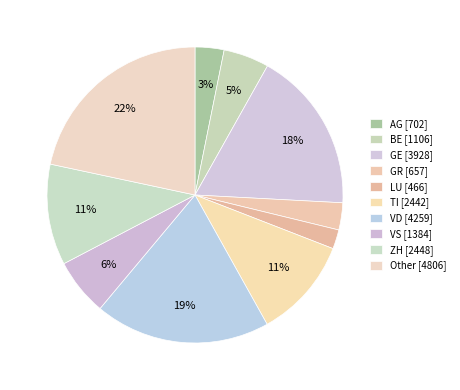

How many slices are in this pie chart?

10